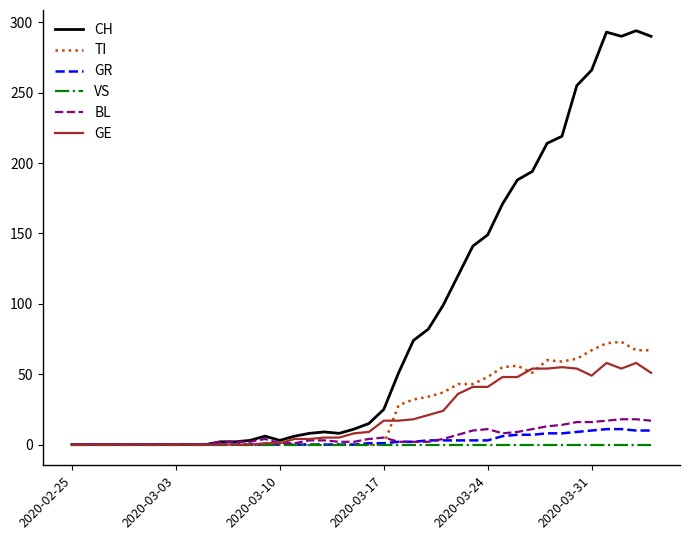

Which series has the largest total across all categories?

CH